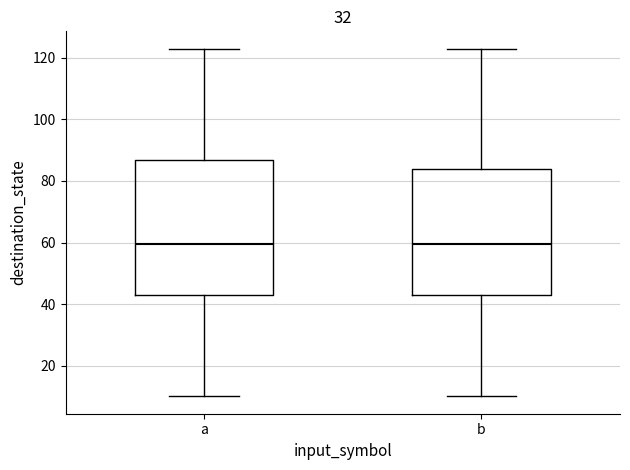

Which box is the tallest, from its lower edge to its upper edge?

a